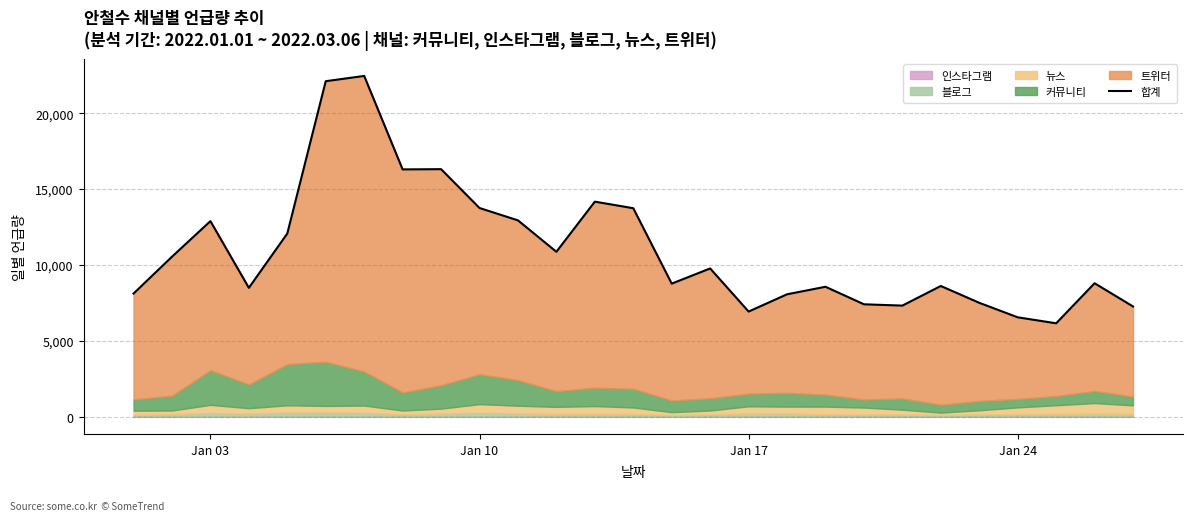

How many points are lower than both their immediate neighbors (excluding endpoints)?

7